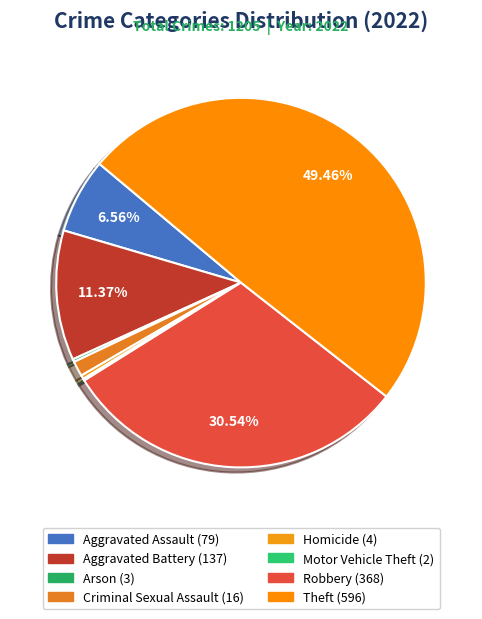

Is Arson the majority of the pie?

No